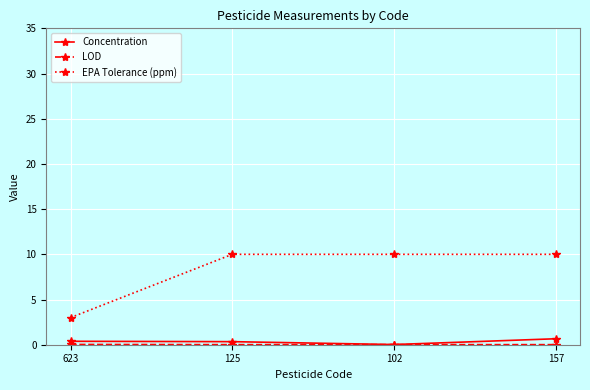

Which series changed the most between 102 and 157?

Concentration